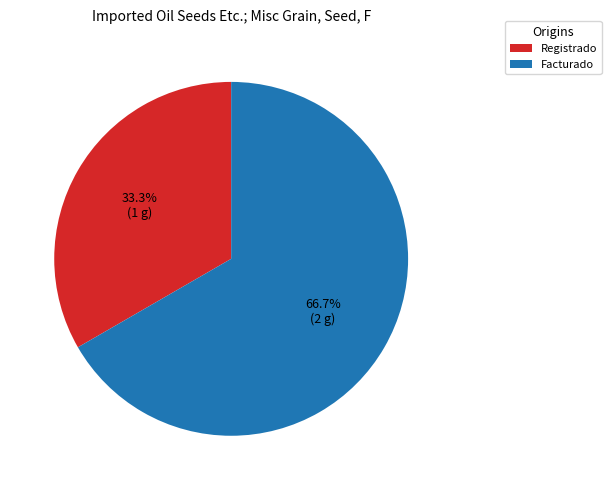

Rank the categories by value from lowest to highest.

Registrado, Facturado